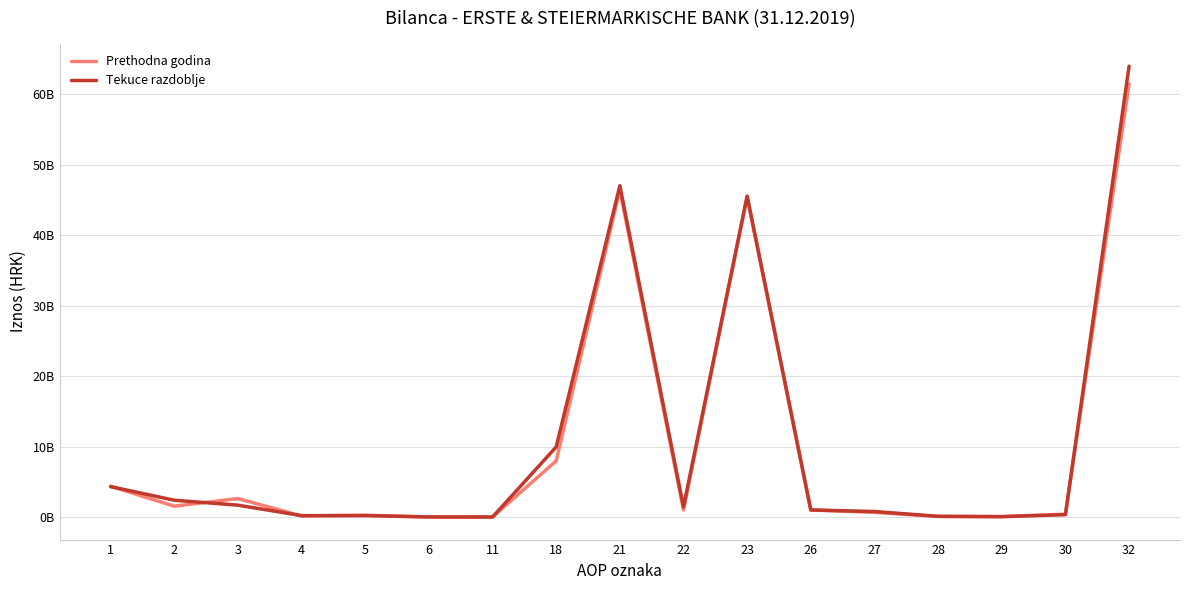

What is the average value of the Tekuce razdoblje series?

10545062076